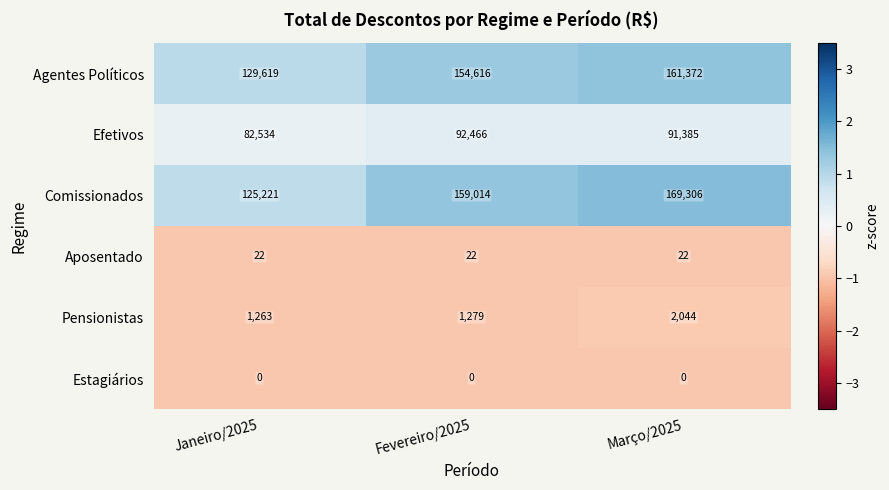

Is the value of Agentes Políticos at Janeiro/2025 greater than the value of Efetivos at Março/2025?

Yes